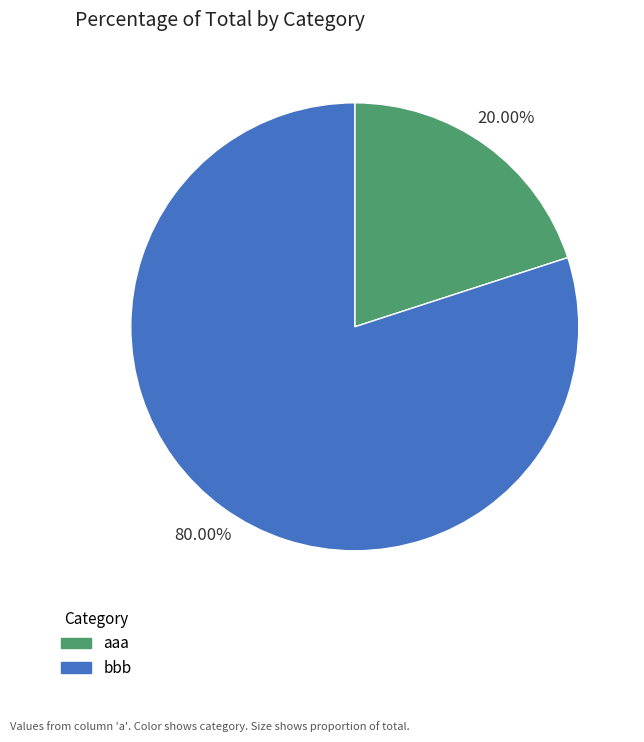

What is the largest slice in the pie chart?

bbb